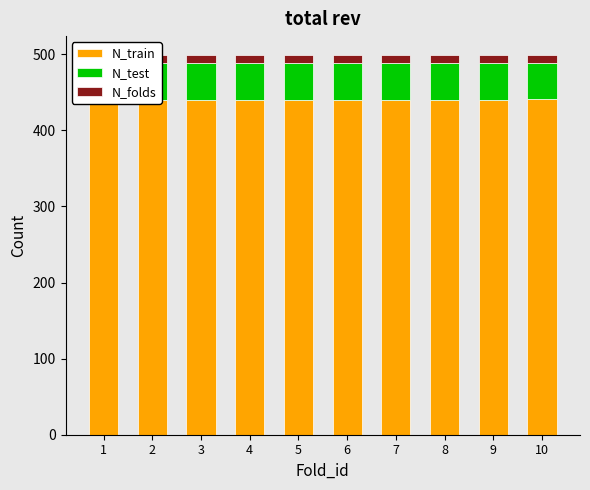

Count the number of categories in the chart.

10